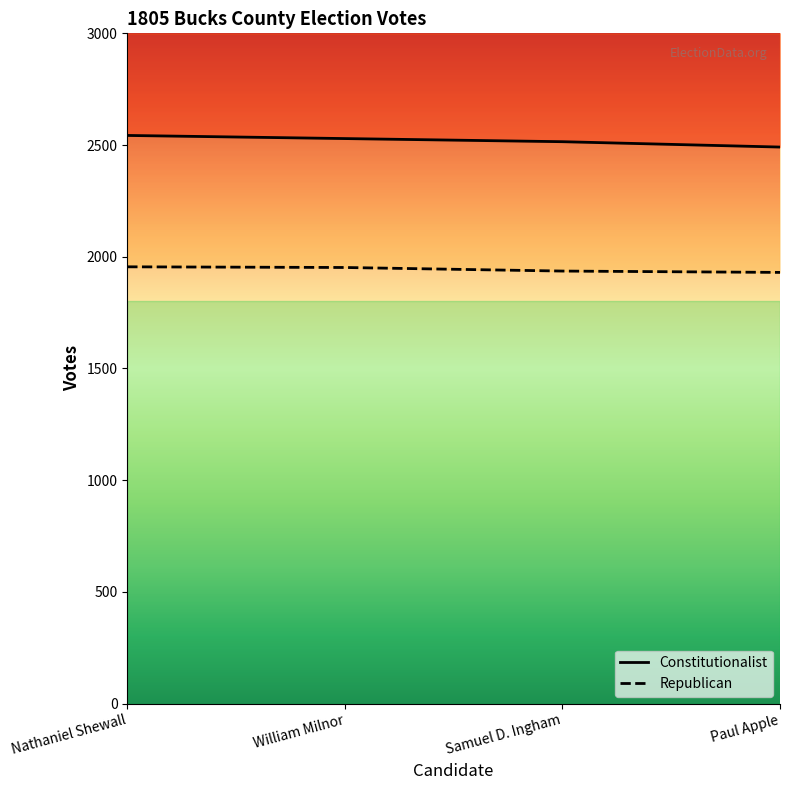

Reading left to right, transcribe all the data shown in this chart.

Constitutionalist: Nathaniel Shewall=2543	William Milnor=2529	Samuel D. Ingham=2515	Paul Apple=2491
Republican: Nathaniel Shewall=1955	William Milnor=1952	Samuel D. Ingham=1936	Paul Apple=1930